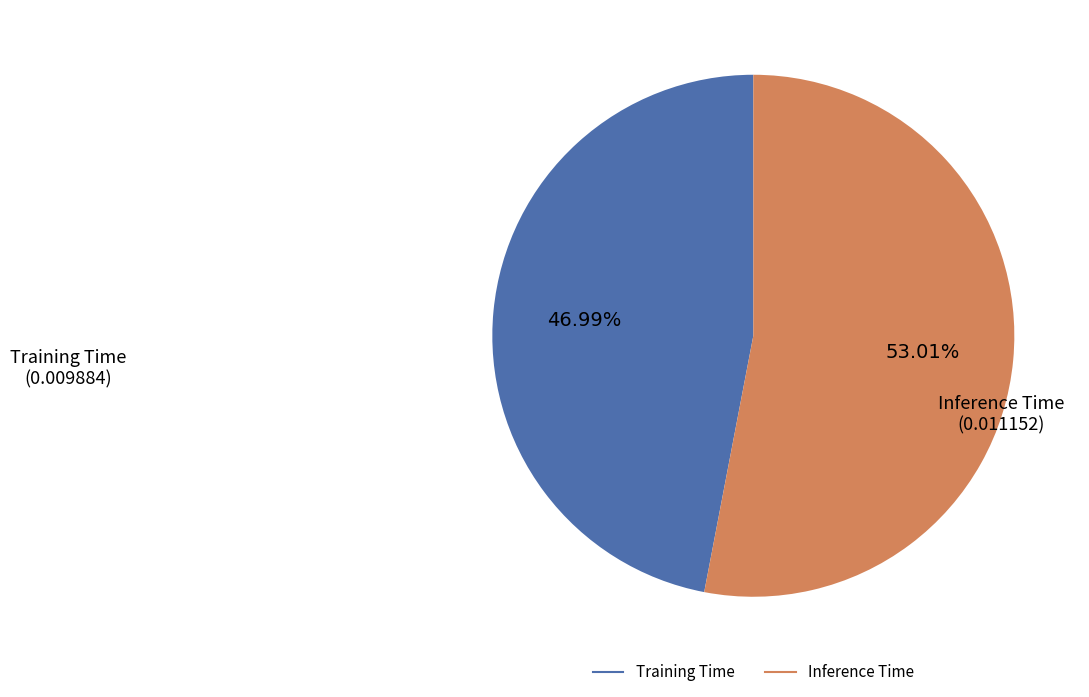

To the nearest percent, what is the difference between the largest and smallest slice percentages?

6%